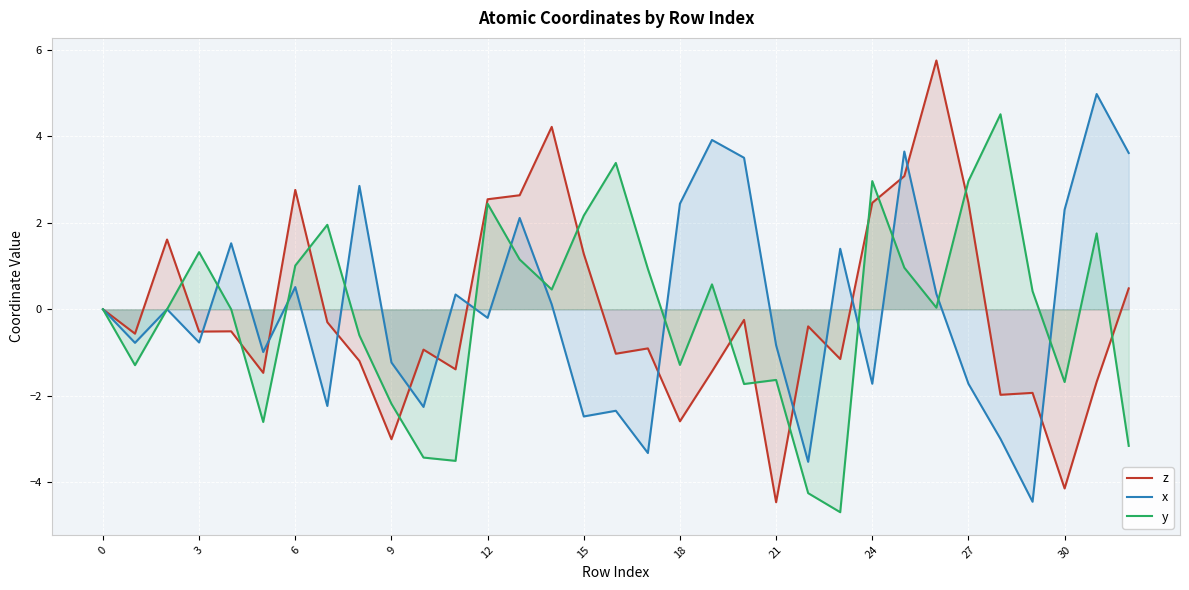

What is the sum of the x values at 24 and 18?

0.7